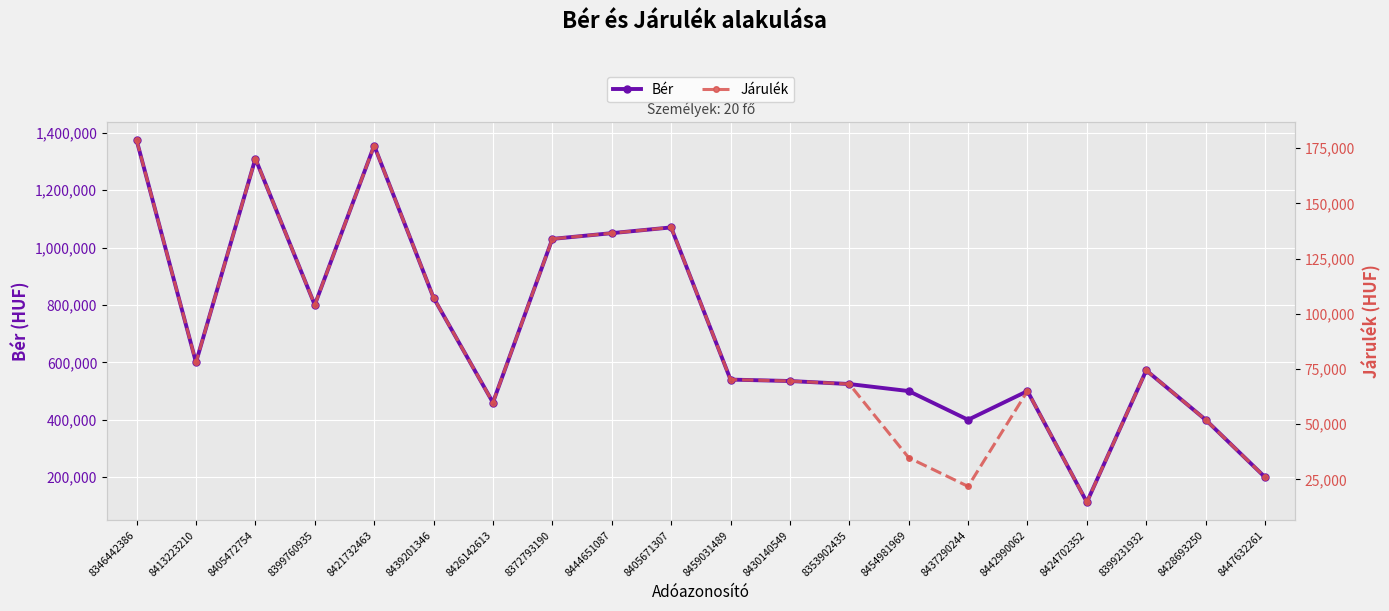

Reading left to right, list all the values displayed in this chart.

Bér: 1373701	600000	1309500	800000	1355000	825000	460000	1030000	1050000	1070000	540000	535000	524500	500000	400000	500000	113000	572000	400000	200000
Járulék: 178581	78000	170235	104000	176150	107250	59800	133900	136500	139100	70200	69550	68185	34840	21840	65000	14690	74360	52000	26000